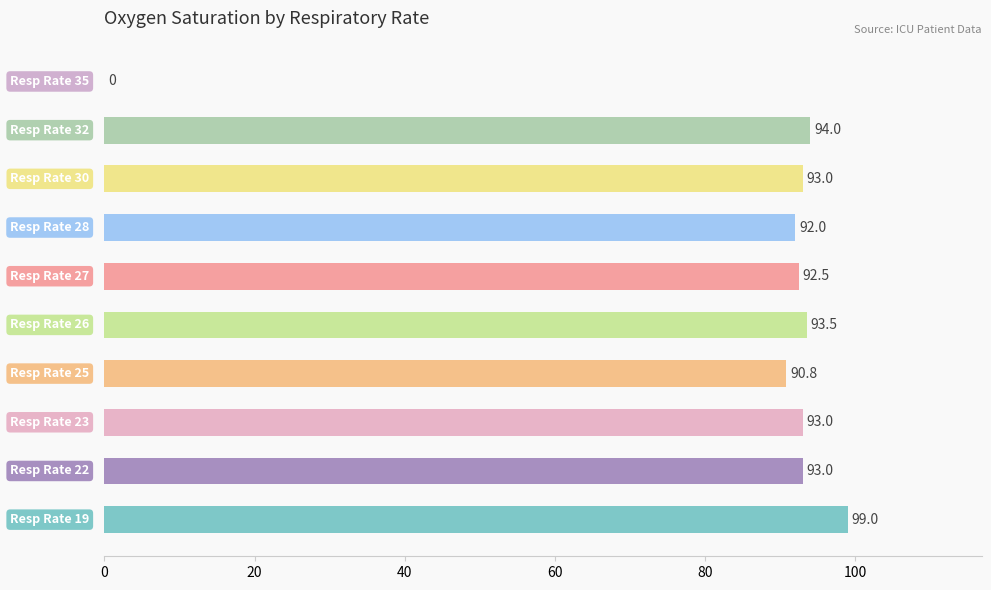

What is the greatest value displayed?

99.0